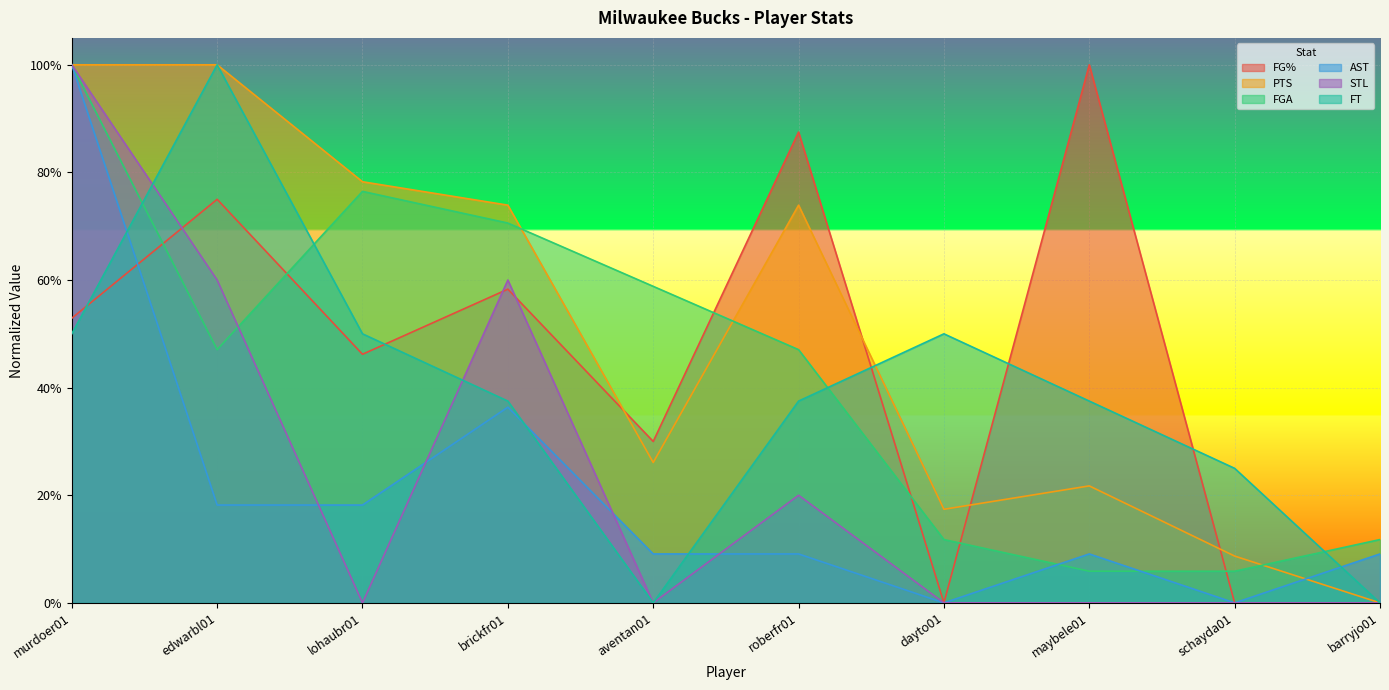

Reading right to left, what are all the values shown in this chart?

FG%: barryjo01=0.0	schayda01=0.0	maybele01=1.0	dayto01=0.0	roberfr01=0.9	aventan01=0.3	brickfr01=0.6	lohaubr01=0.5	edwarbl01=0.8	murdoer01=0.5
PTS: barryjo01=0.0	schayda01=0.1	maybele01=0.2	dayto01=0.2	roberfr01=0.7	aventan01=0.3	brickfr01=0.7	lohaubr01=0.8	edwarbl01=1.0	murdoer01=1.0
FGA: barryjo01=0.1	schayda01=0.1	maybele01=0.1	dayto01=0.1	roberfr01=0.5	aventan01=0.6	brickfr01=0.7	lohaubr01=0.8	edwarbl01=0.5	murdoer01=1.0
AST: barryjo01=0.1	schayda01=0.0	maybele01=0.1	dayto01=0.0	roberfr01=0.1	aventan01=0.1	brickfr01=0.4	lohaubr01=0.2	edwarbl01=0.2	murdoer01=1.0
STL: barryjo01=0.0	schayda01=0.0	maybele01=0.0	dayto01=0.0	roberfr01=0.2	aventan01=0.0	brickfr01=0.6	lohaubr01=0.0	edwarbl01=0.6	murdoer01=1.0
FT: barryjo01=0.0	schayda01=0.2	maybele01=0.4	dayto01=0.5	roberfr01=0.4	aventan01=0.0	brickfr01=0.4	lohaubr01=0.5	edwarbl01=1.0	murdoer01=0.5